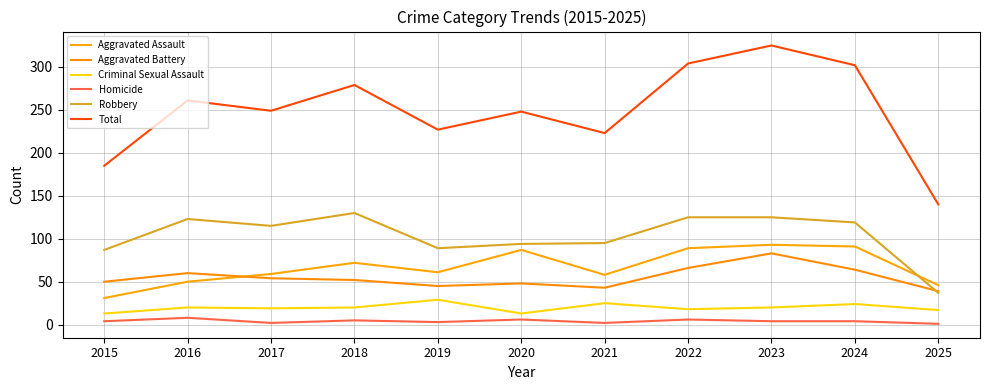

At 2023, list the series in order from smallest to largest.

Homicide, Criminal Sexual Assault, Aggravated Battery, Aggravated Assault, Robbery, Total